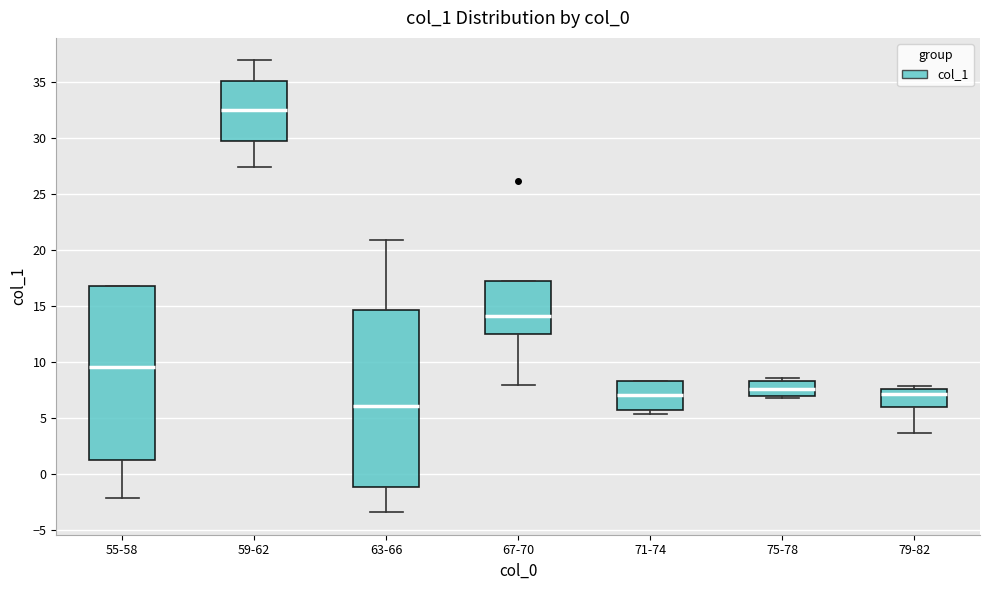

Reading left to right, read every box against the y-axis: the position of its median line, the range the box covers, and the ends of its whiskers. The values are not printed on the chart, so give them approximately, as read against the axis.

55-58: median 9.5, box 1.5 to 17.0, whiskers -2.0 to 17.0
59-62: median 32.5, box 29.5 to 35.0, whiskers 27.5 to 37.0
63-66: median 6.0, box -1.0 to 14.5, whiskers -3.5 to 21.0
67-70: median 14.0, box 12.5 to 17.5, whiskers 8.0 to 17.5
71-74: median 7.0, box 6.0 to 8.5, whiskers 5.5 to 8.5
75-78: median 7.5, box 7.0 to 8.5, whiskers 7.0 (just below the box's lower edge) to 8.5 (just above the box's upper edge)
79-82: median 7.0, box 6.0 to 7.5, whiskers 3.5 to 8.0